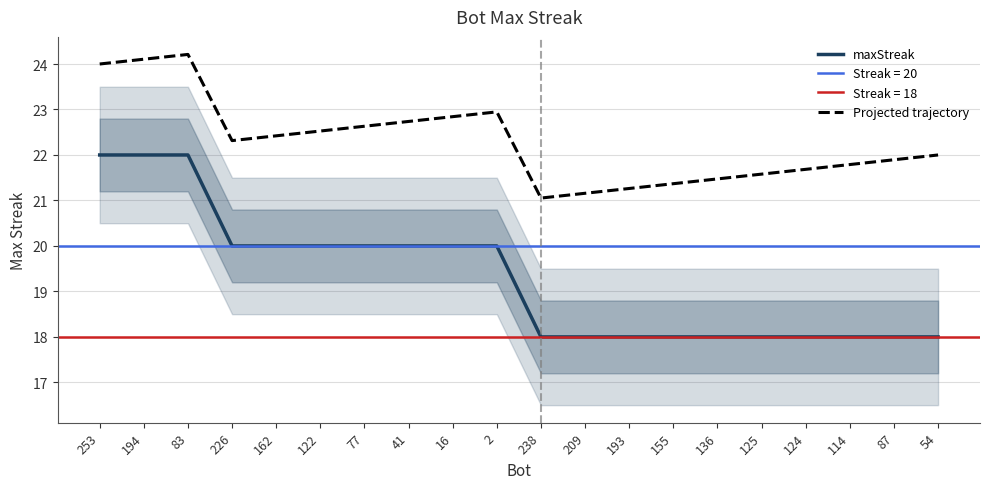

Does the chart display data point markers on the line(s)?

No